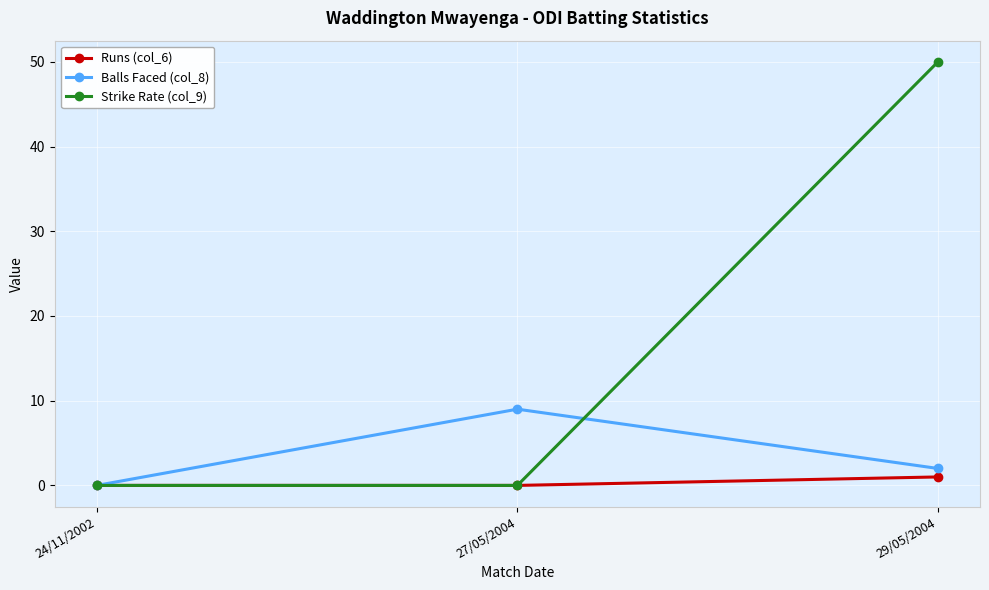

What is the sum of the Strike Rate (col_9) values at 27/05/2004 and 29/05/2004?

50